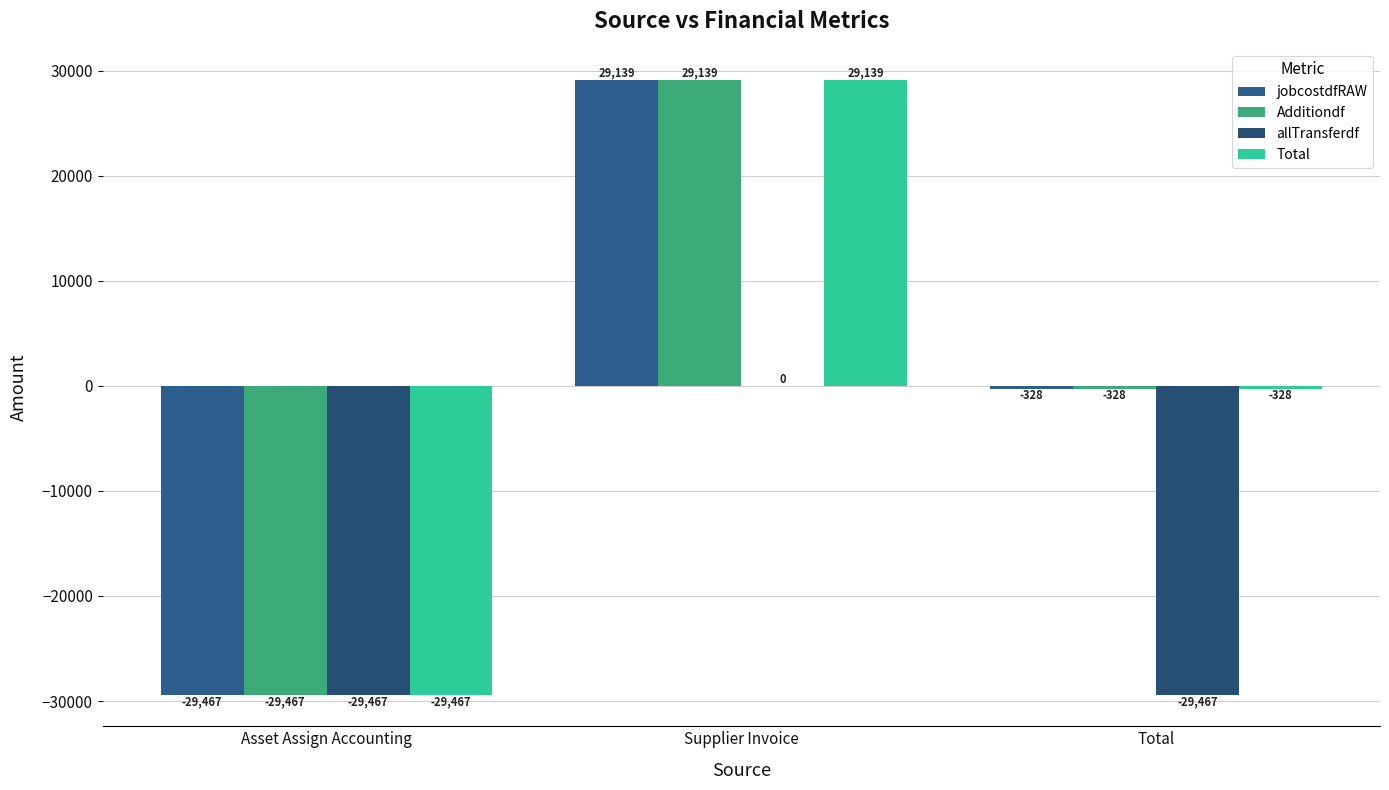

Which series has the largest range (max minus min)?

jobcostdfRAW